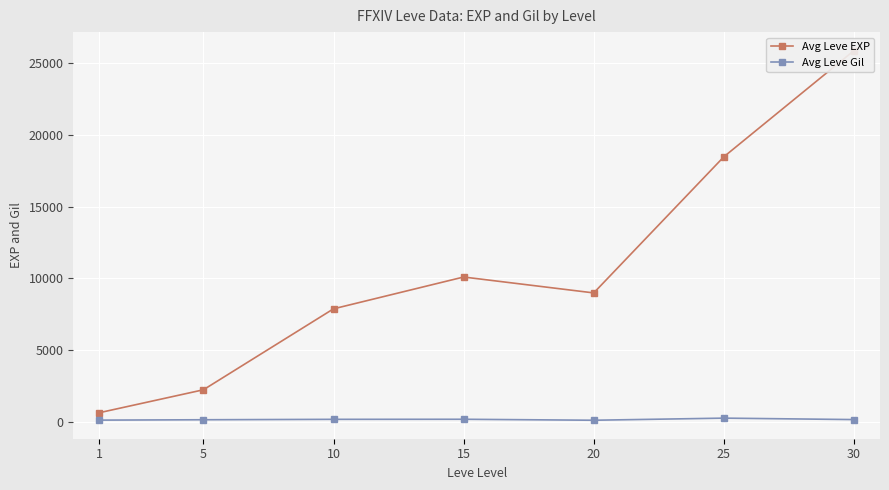

The value of Avg Leve EXP at 20 is 12997. True or false?

False